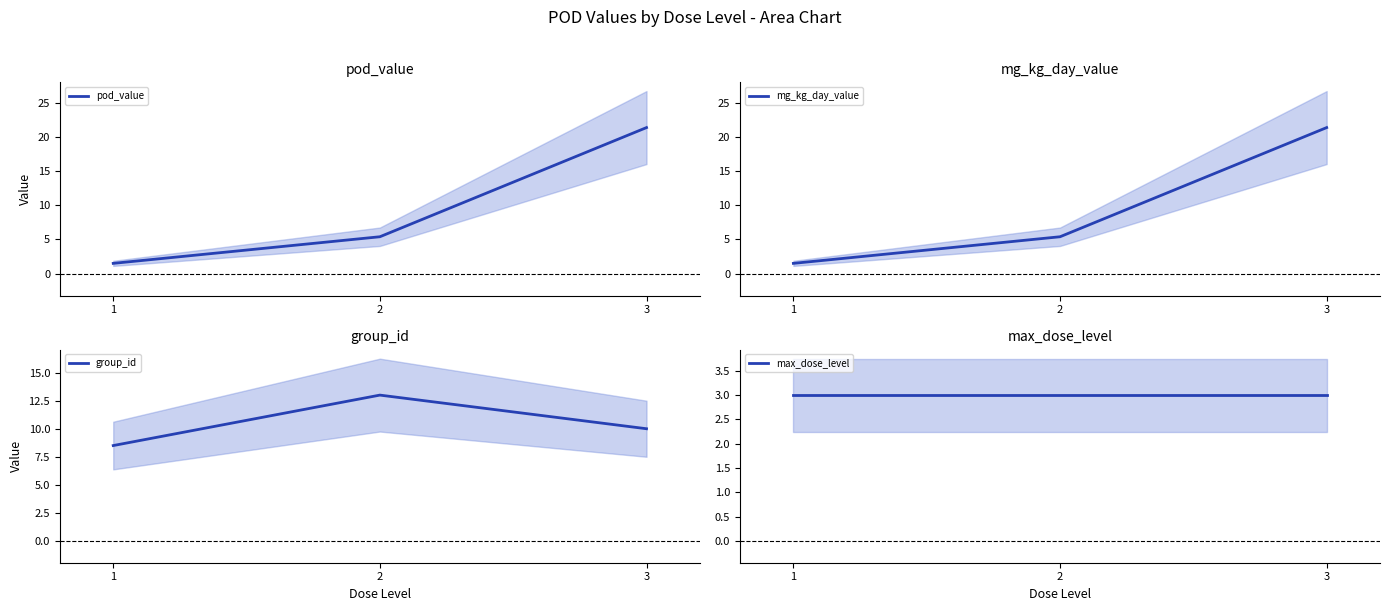

Reading left to right, transcribe all the data shown in this chart.

pod_value: 1.5	5.4	21.4
mg_kg_day_value: 1.5	5.4	21.4
group_id: 8.5	13.0	10.0
max_dose_level: 3.0	3.0	3.0